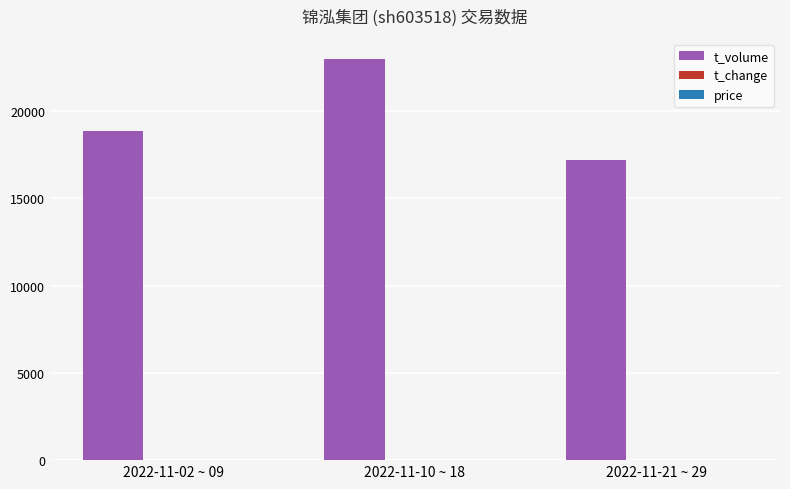

How many categories are shown in the chart?

3